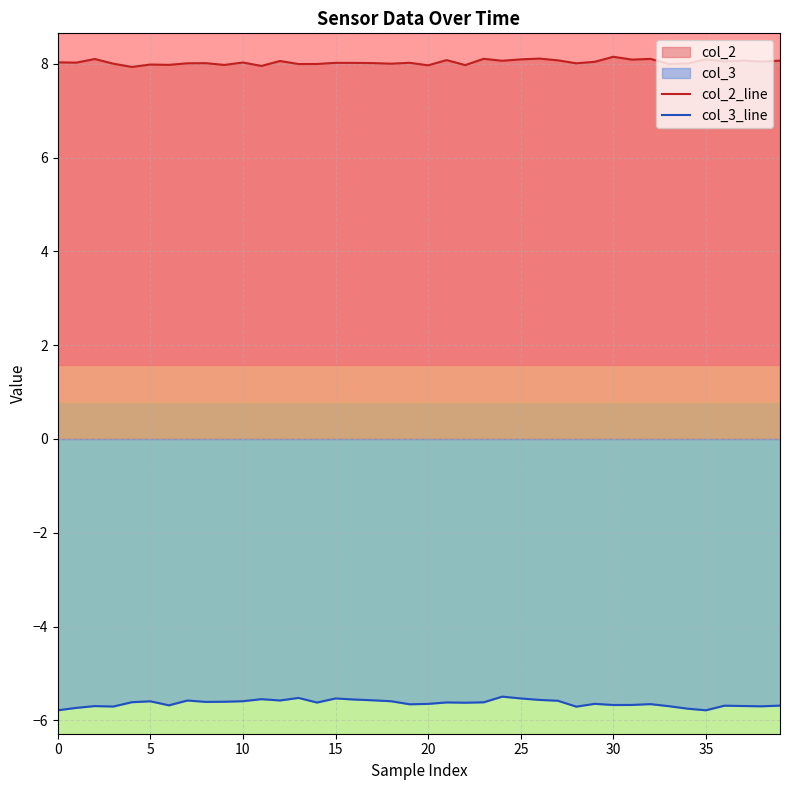

Which category has the highest value in the col_3_line series?

24